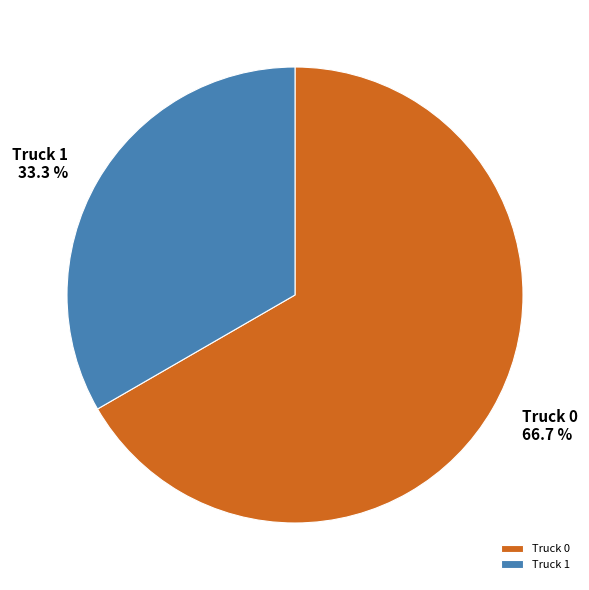

What percentage is the Truck 1 slice, to the nearest percent?

33%